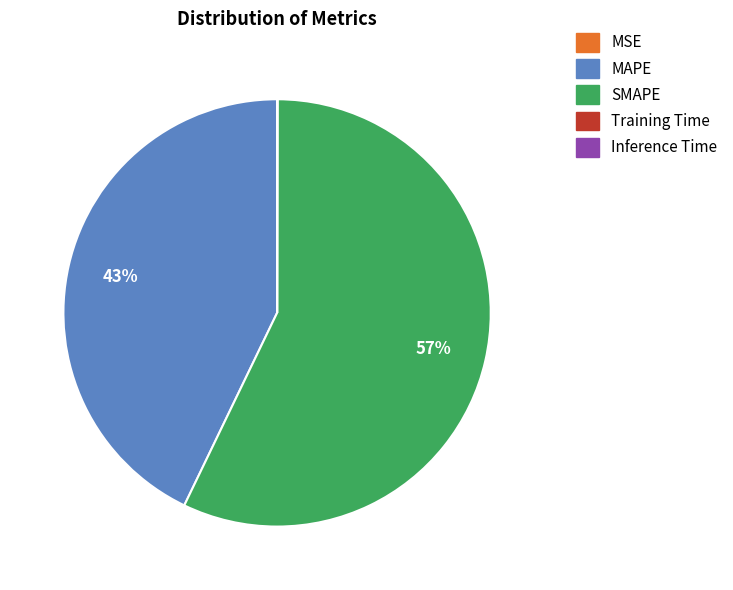

To the nearest percent, what is the average slice percentage?

20%